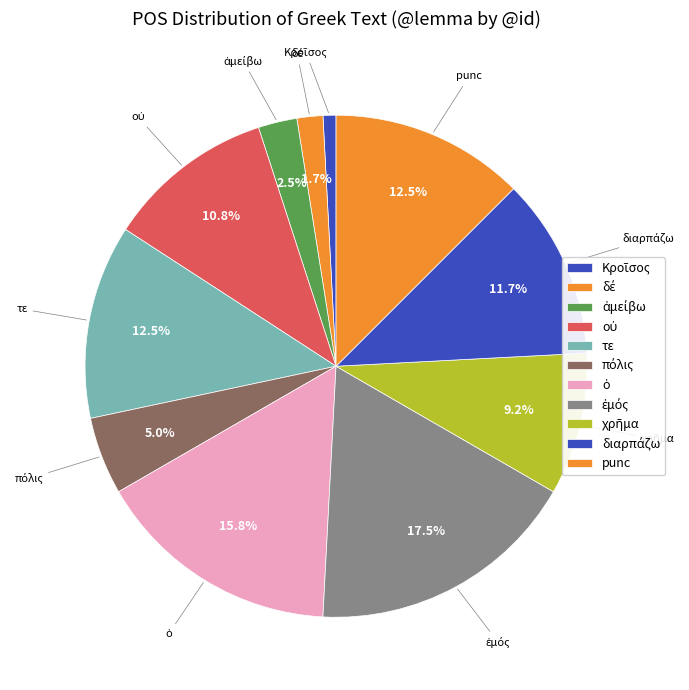

Does any single category account for the majority?

No